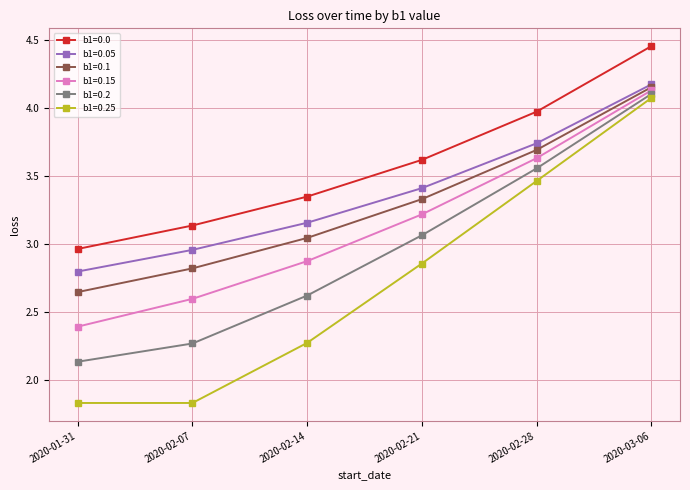

How many lines are shown in the chart?

6